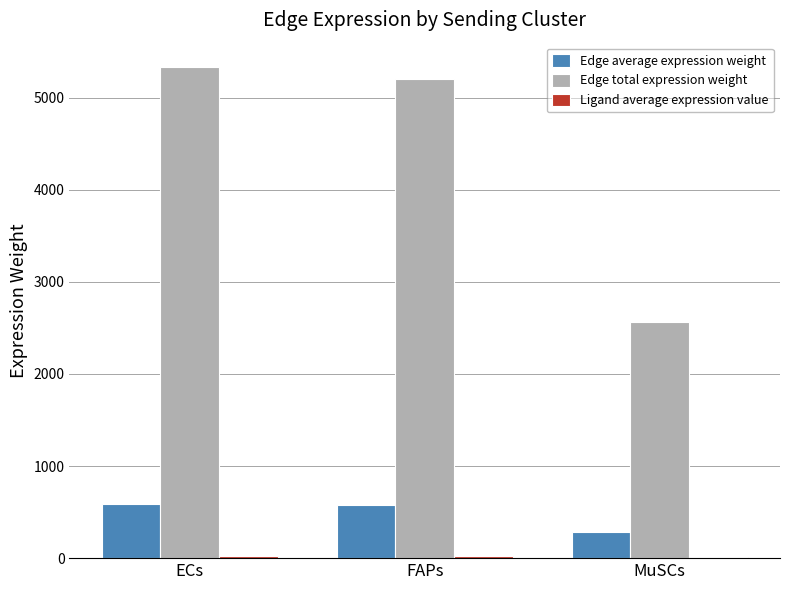

Which series has the largest total across all categories?

Edge total expression weight